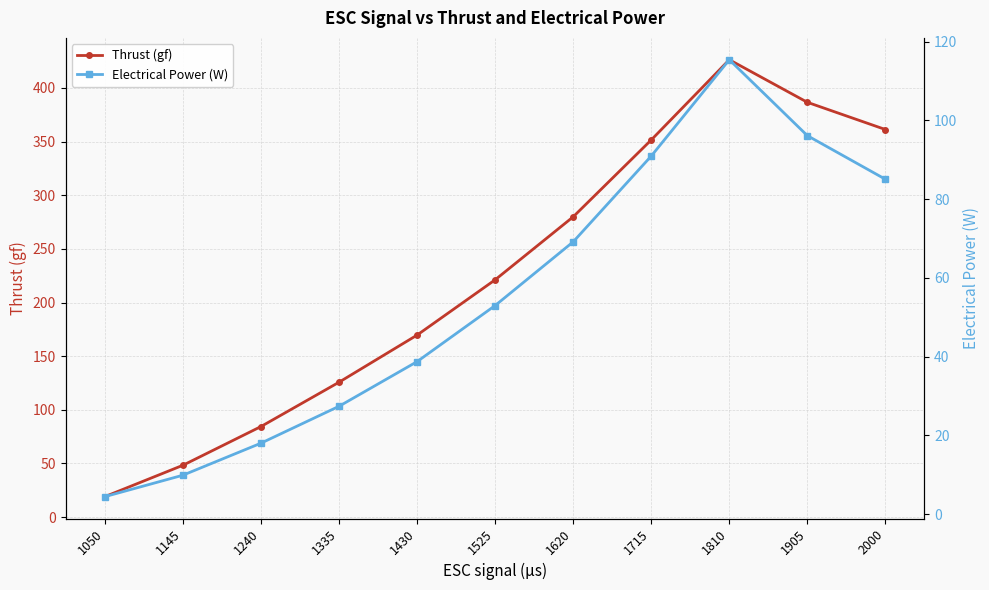

Is this an area chart (filled region under the line)?

No